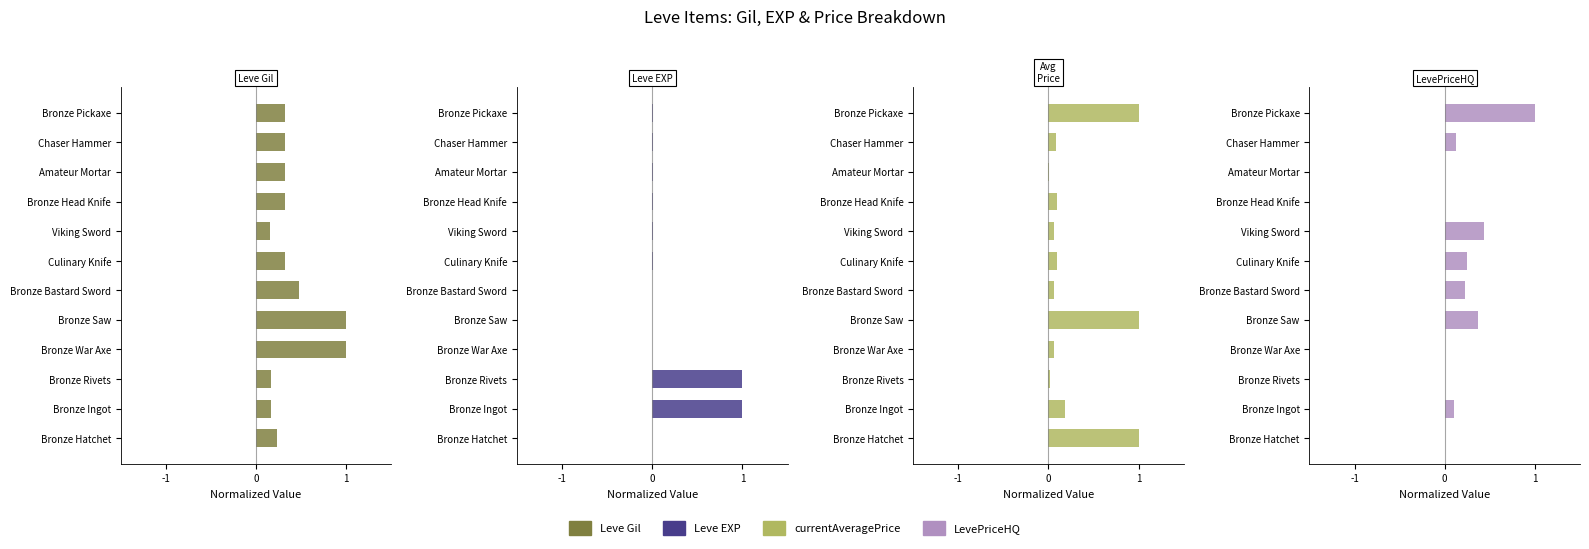

Rank the series by their maximum value, from lowest to highest.

Leve Gil, Leve EXP, currentAveragePrice, LevePriceHQ